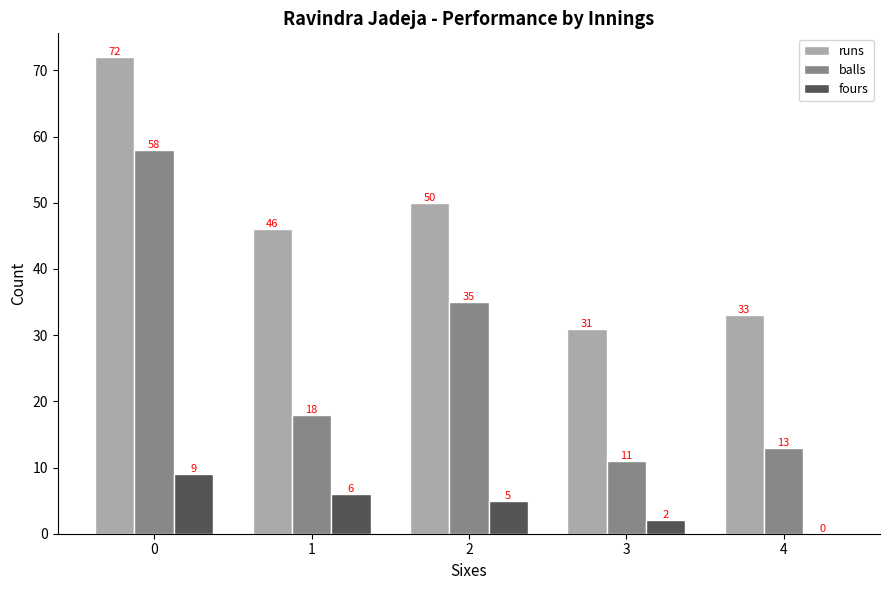

The balls series shows 18 at 1. True or false?

True